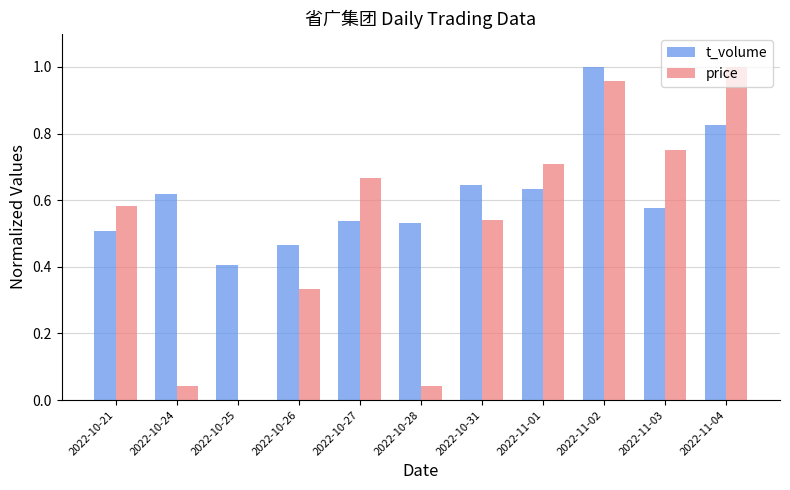

Are the bars grouped side by side (vs. stacked)?

Yes